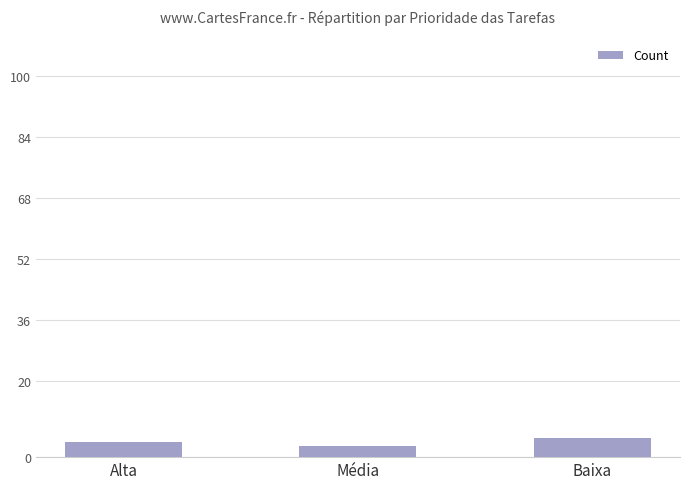

Reading left to right, extract all data points from this chart.

4	3	5